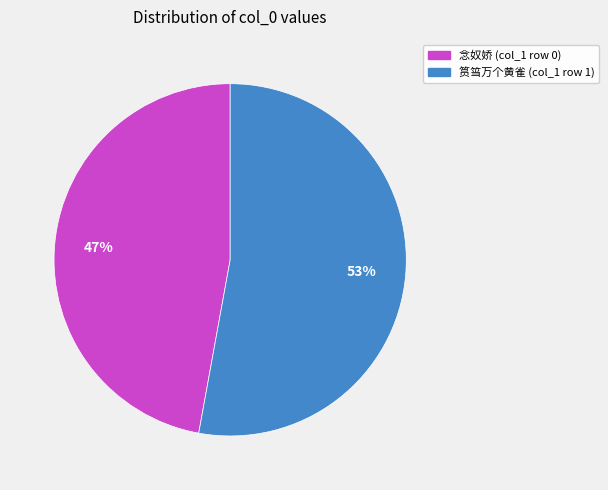

To the nearest percent, what is the difference between the largest and smallest slice percentages?

6%